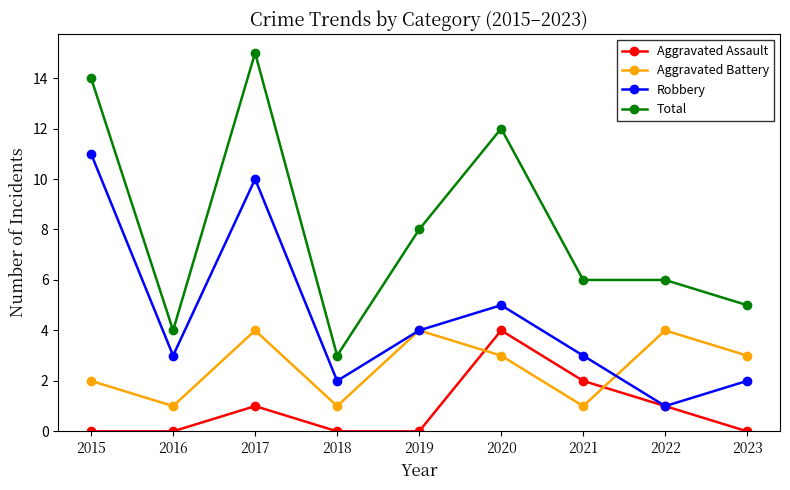

What is the difference between the Total values at 2018 and 2021?

3